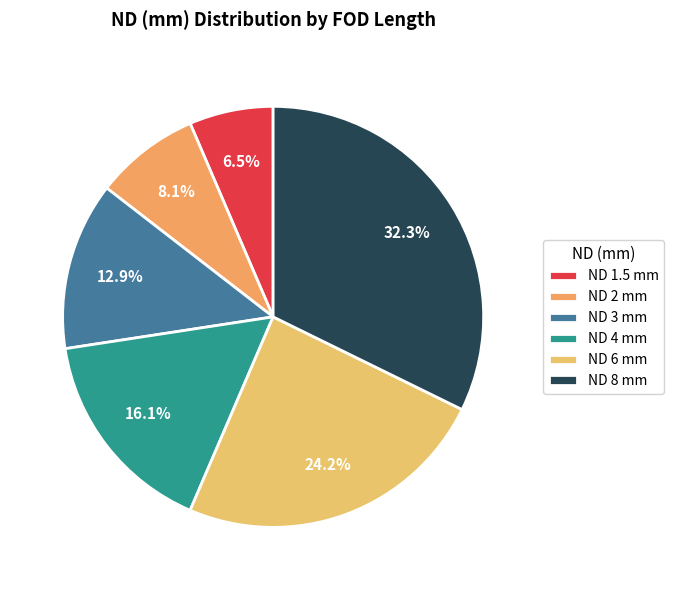

How many slices are in this pie chart?

6